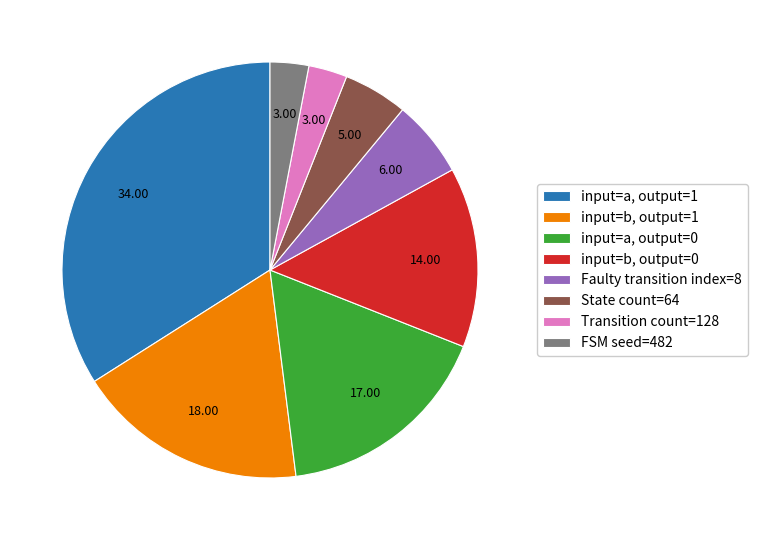

What is the ratio of the value at Faulty transition index=8 to the value at input=b, output=1?

0.3